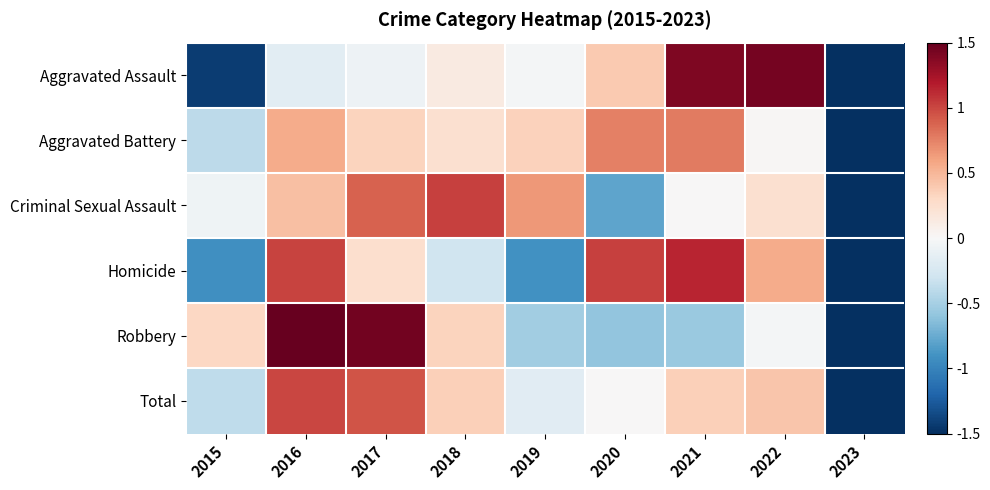

At 2019, list the series in order from largest to smallest.

Criminal Sexual Assault, Aggravated Battery, Aggravated Assault, Total, Robbery, Homicide